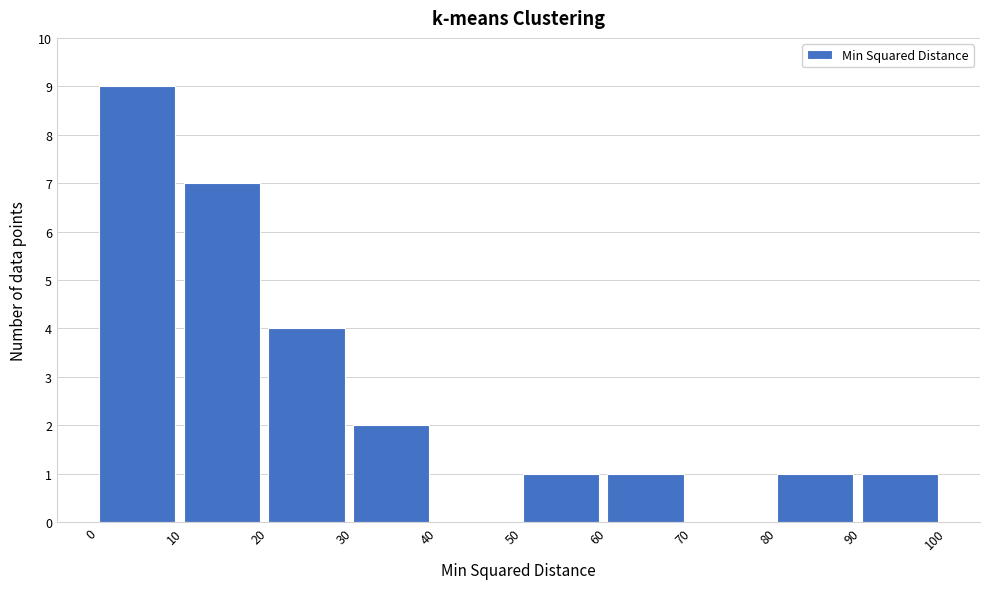

Over which range of the x-axis is the bar tallest?

0 to 10